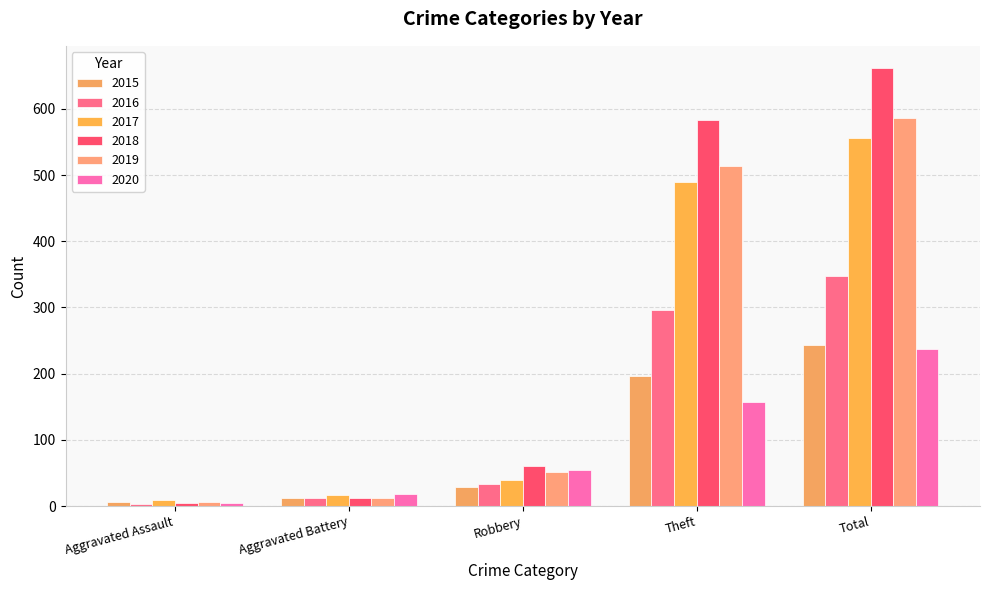

List the series in order of their peak value, highest first.

2018, 2019, 2017, 2016, 2015, 2020